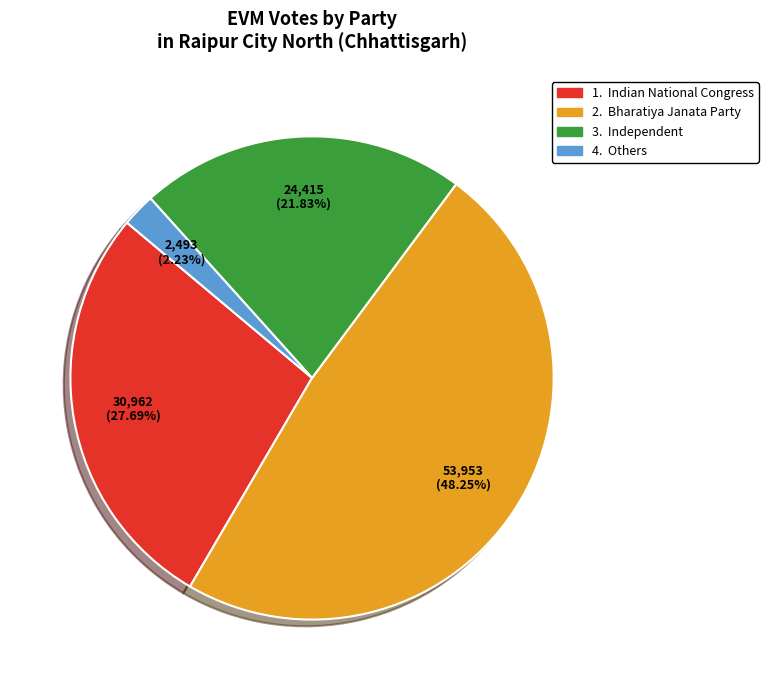

To the nearest percent, what is the average slice percentage?

25%